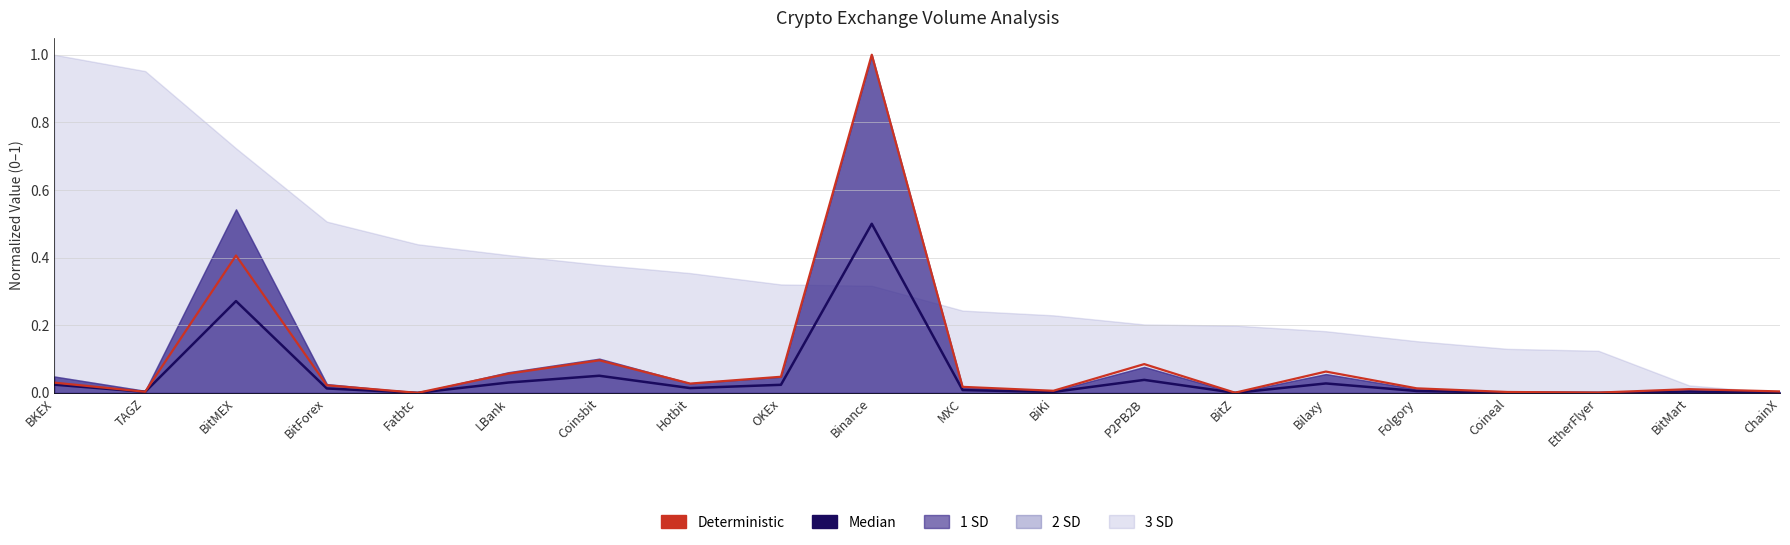

What position from the left is Coinsbit?

7